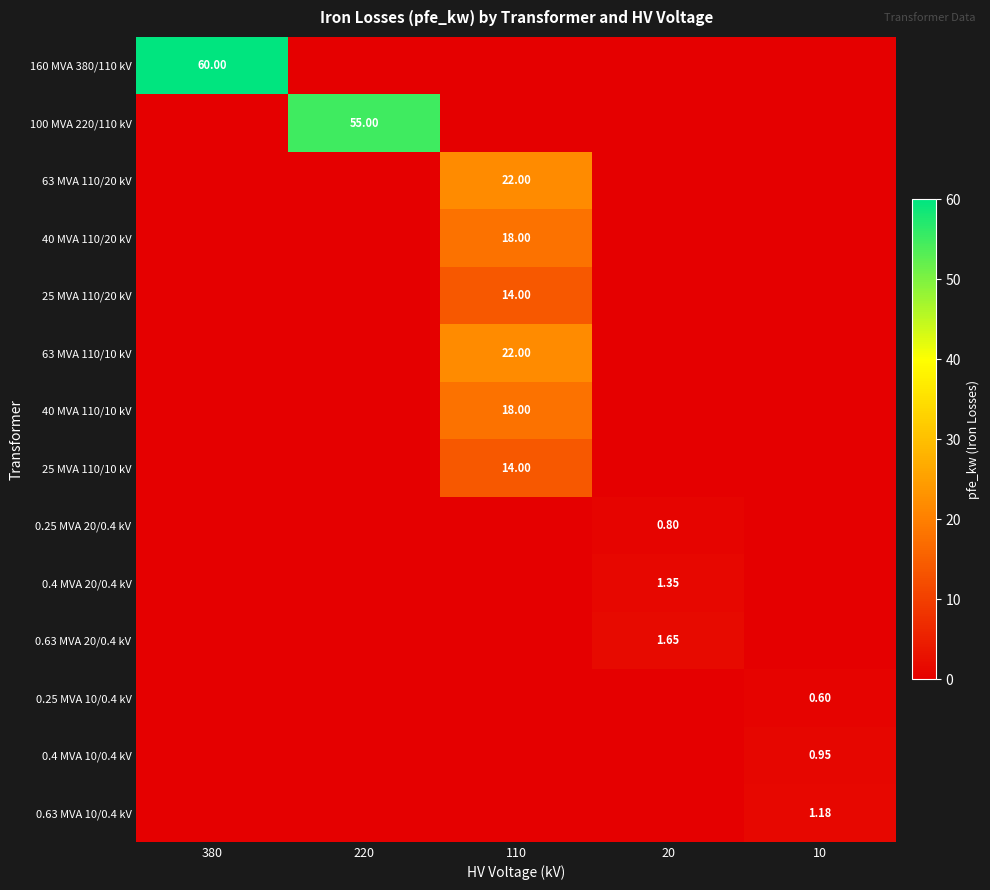

What is the sum of all 0.4 MVA 10/0.4 kV values?

0.9